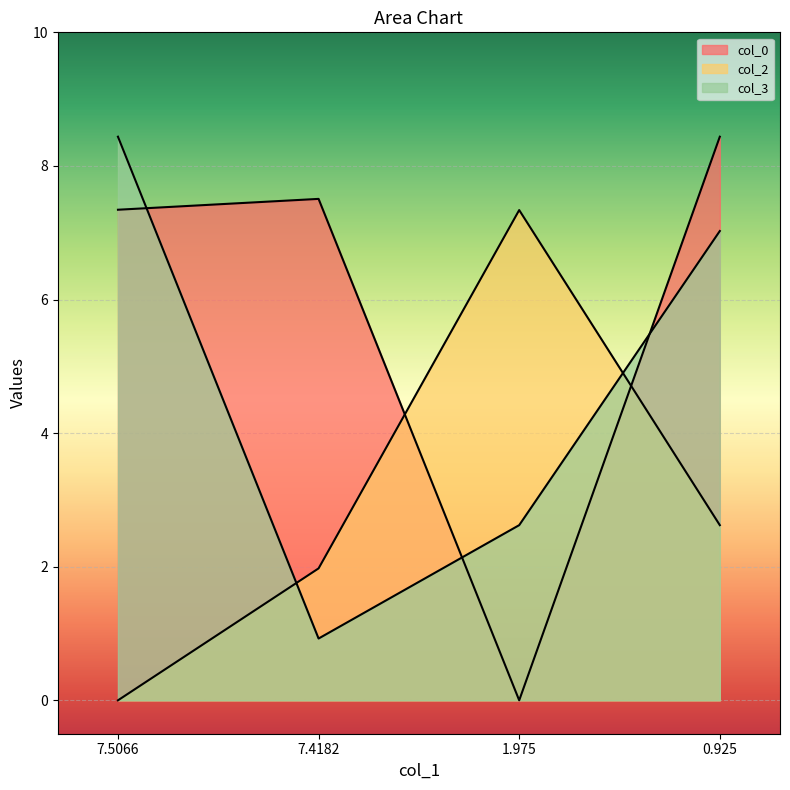

What is the label of the 2nd point from the right?

1.975